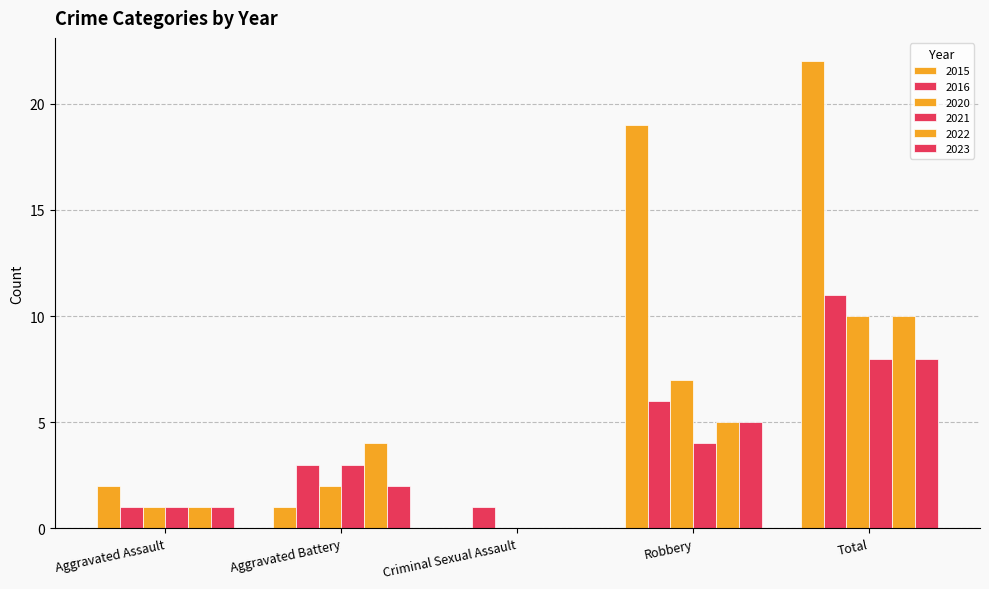

Reading left to right, transcribe all the data shown in this chart.

2015: Aggravated Assault=2	Aggravated Battery=1	Criminal Sexual Assault=0	Robbery=19	Total=22
2016: Aggravated Assault=1	Aggravated Battery=3	Criminal Sexual Assault=1	Robbery=6	Total=11
2020: Aggravated Assault=1	Aggravated Battery=2	Criminal Sexual Assault=0	Robbery=7	Total=10
2021: Aggravated Assault=1	Aggravated Battery=3	Criminal Sexual Assault=0	Robbery=4	Total=8
2022: Aggravated Assault=1	Aggravated Battery=4	Criminal Sexual Assault=0	Robbery=5	Total=10
2023: Aggravated Assault=1	Aggravated Battery=2	Criminal Sexual Assault=0	Robbery=5	Total=8